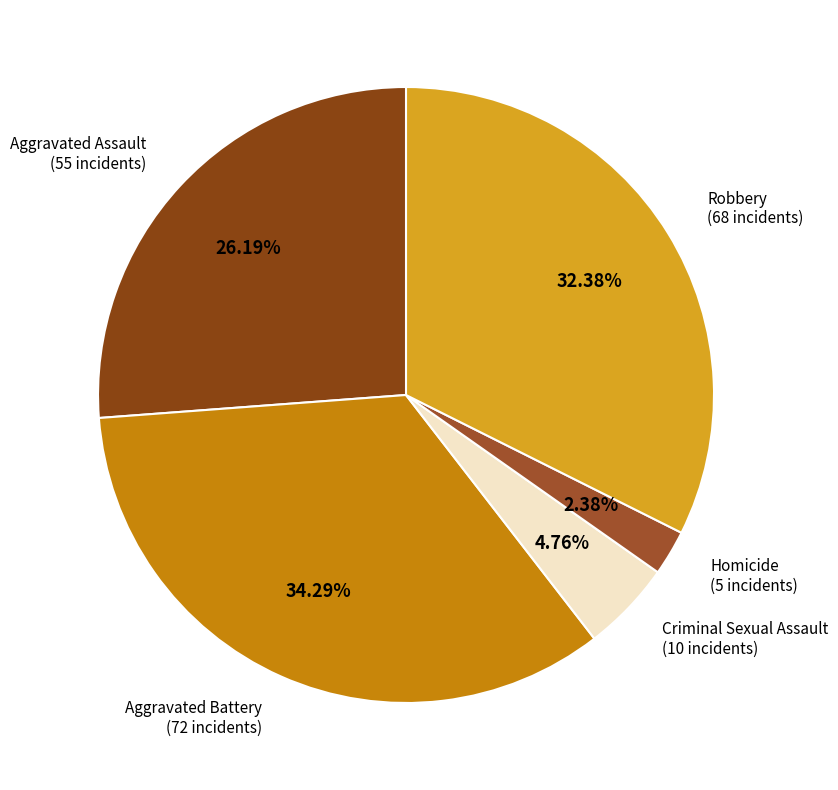

Count the number of slices in the pie.

5